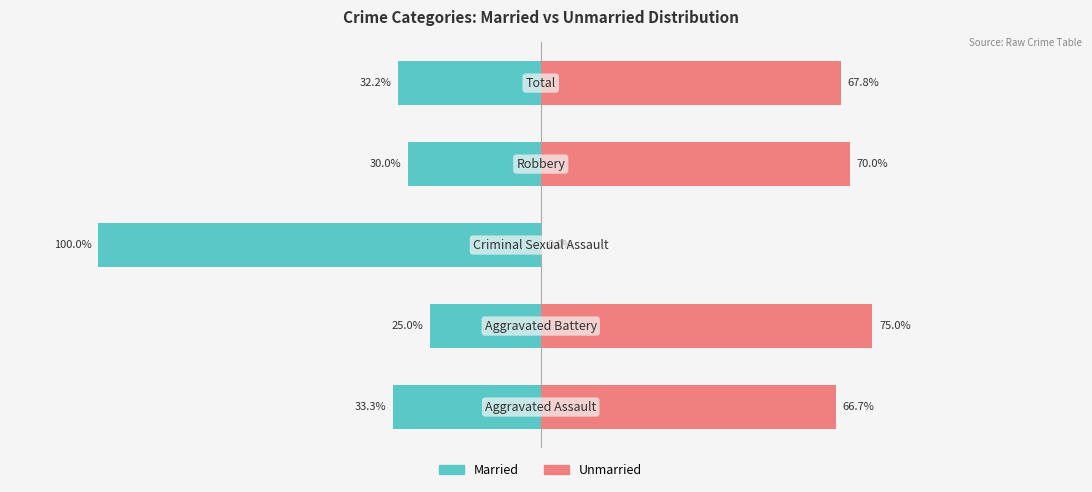

How many data points in Unmarried are less than 67?

2